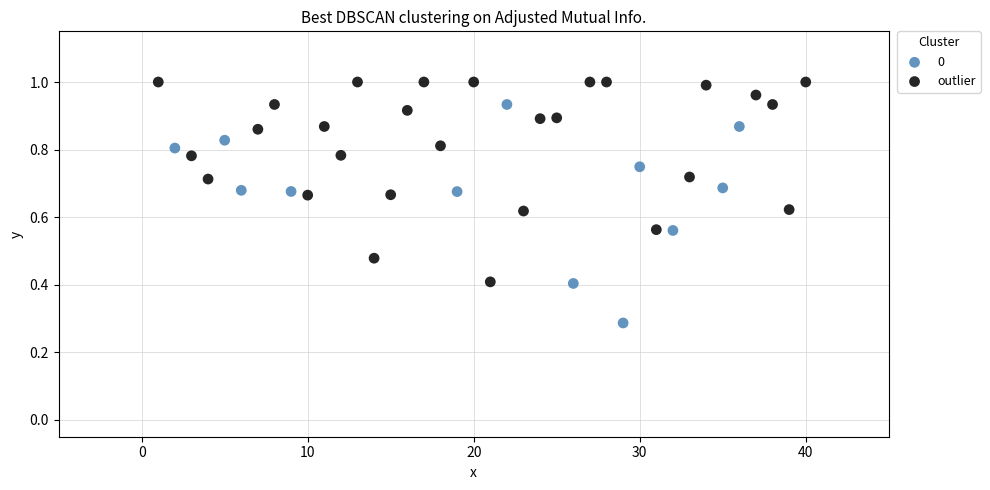

What are all the series names shown in the legend?

0, outlier